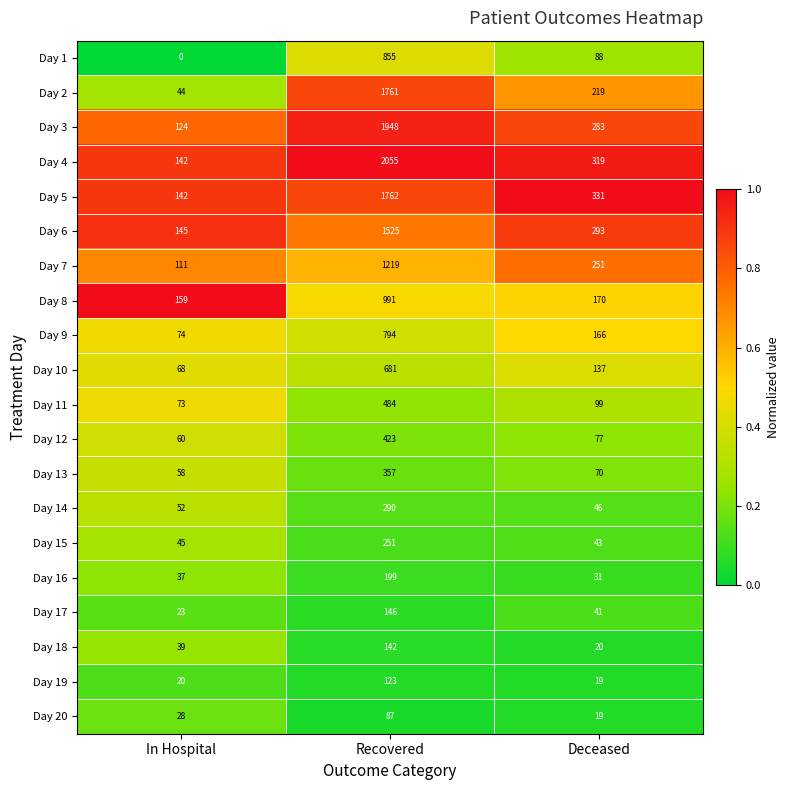

The value of Day 3 at Recovered is 1948. True or false?

True